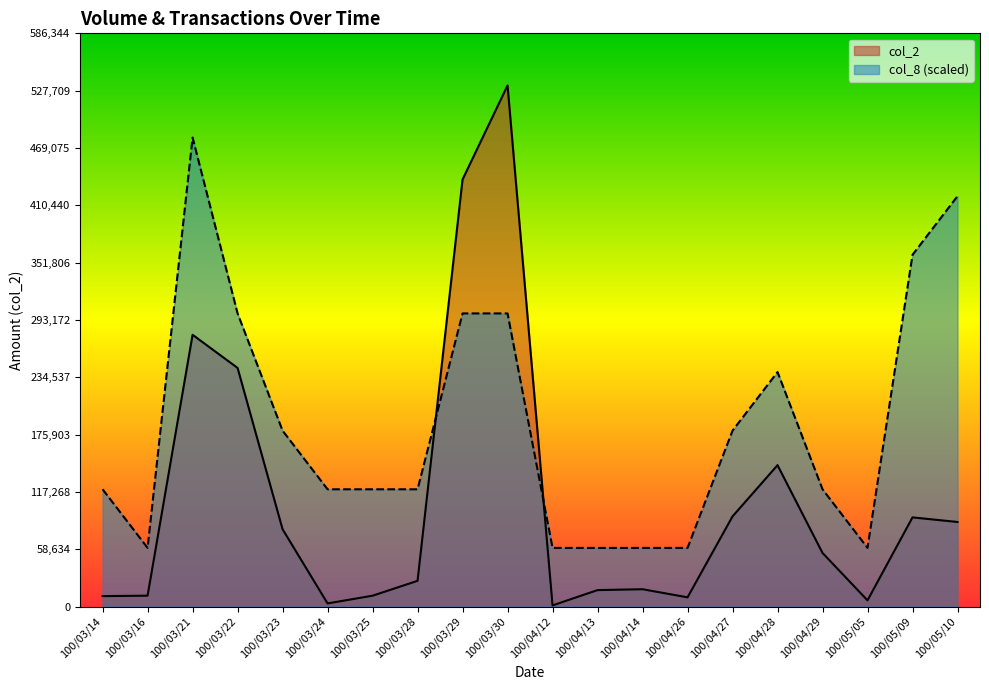

What is the difference between the col_2 values at 100/03/23 and 100/04/12?

77900